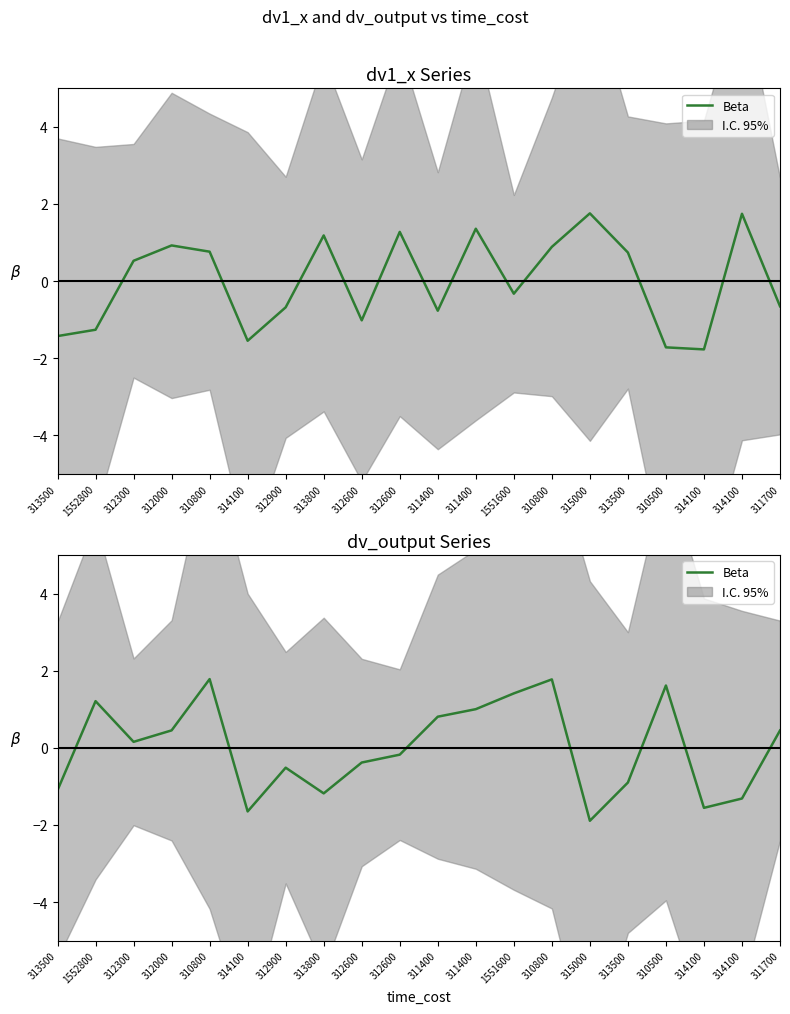

What is the difference between the second highest and minimum values?

3.7